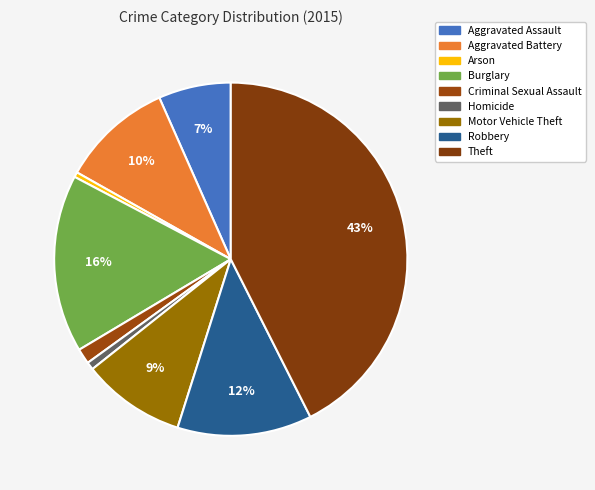

Approximately how many times larger is the value at Robbery compared to Homicide?

17.5